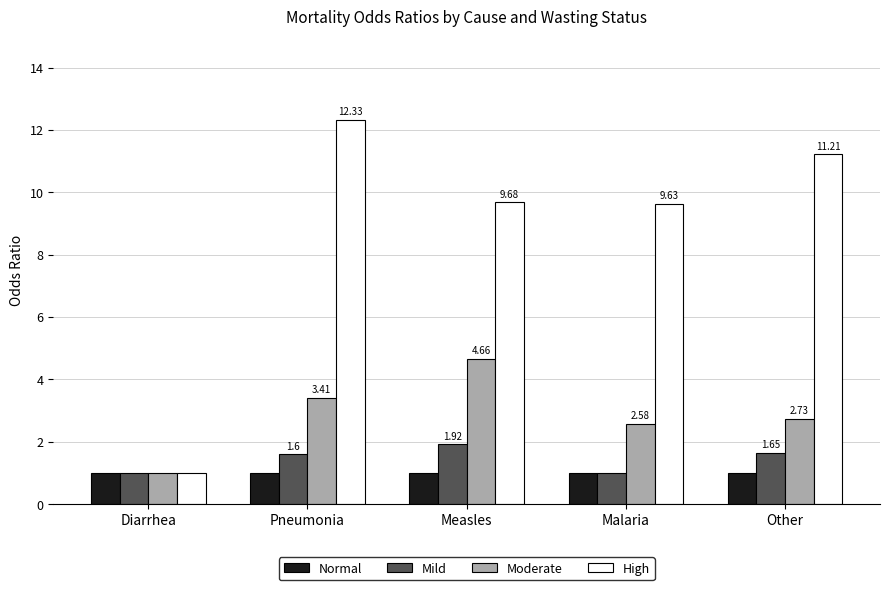

Which series has the largest total across all categories?

High